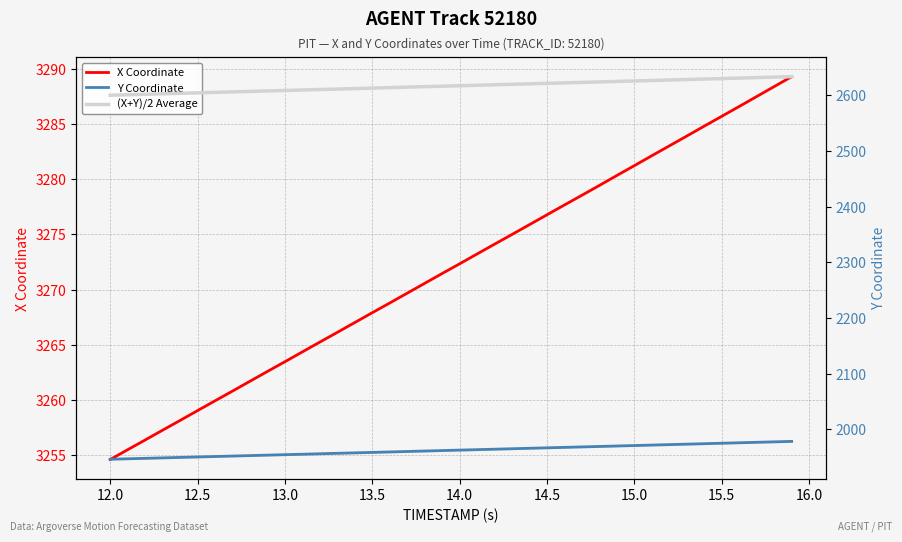

At 13.0, list the series in order from smallest to largest.

Y Coordinate, (X+Y)/2 Average, X Coordinate